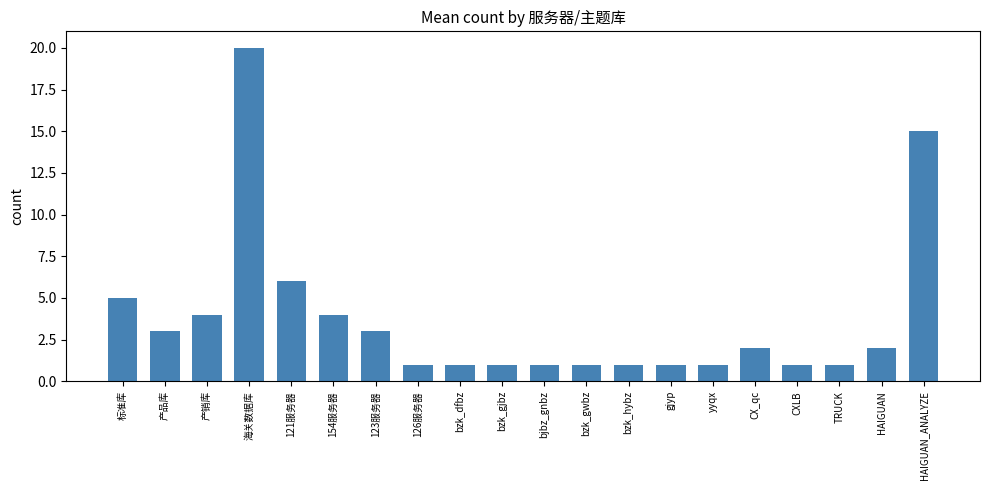

Reading left to right, list all the values displayed in this chart.

标准库=5	产品库=3	产销库=4	海关数据库=20	121服务器=6	154服务器=4	123服务器=3	126服务器=1	bzk_dfbz=1	bzk_gjbz=1	bjbz_gnbz=1	bzk_gwbz=1	bzk_hybz=1	gjyp=1	yyqx=1	CX_qc=2	CXLB=1	TRUCK=1	HAIGUAN=2	HAIGUAN_ANALYZE=15